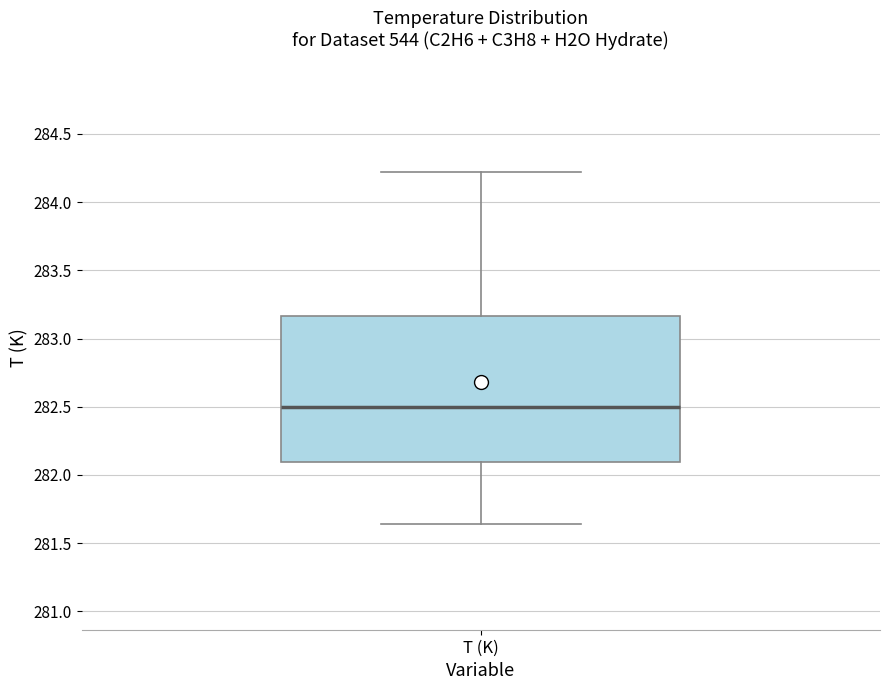

Read this box plot against the y-axis: the position of the median line, the range covered by the box, and the ends of both whiskers. The values are not printed on the chart, so give them approximately, as read against the axis.

median 282.50, box 282.10 to 283.15, whiskers 281.65 to 284.20